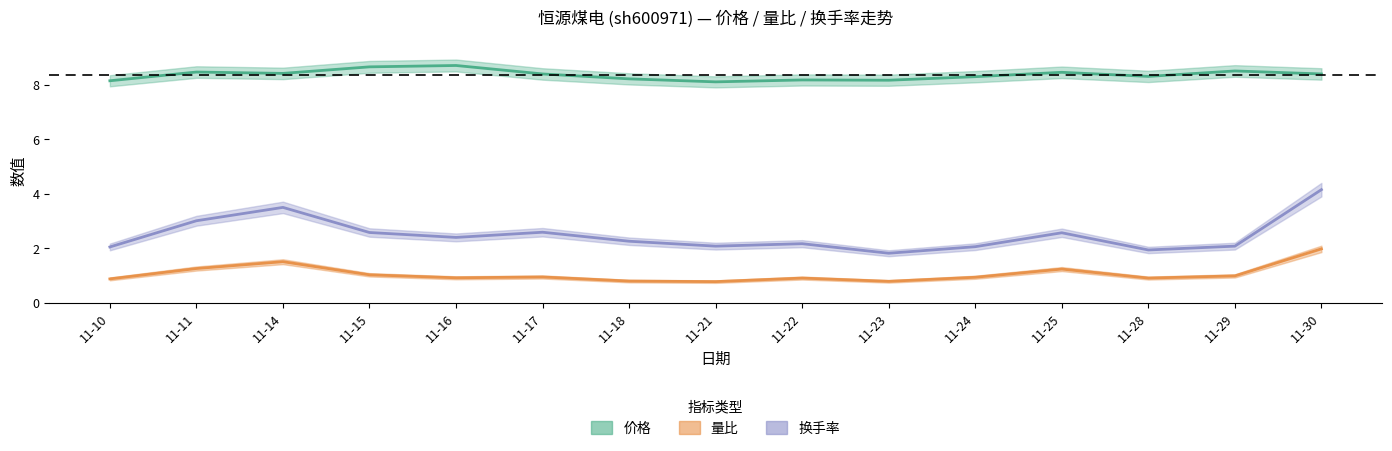

True or false: 换手率 and 价格 intersect in this chart.

False